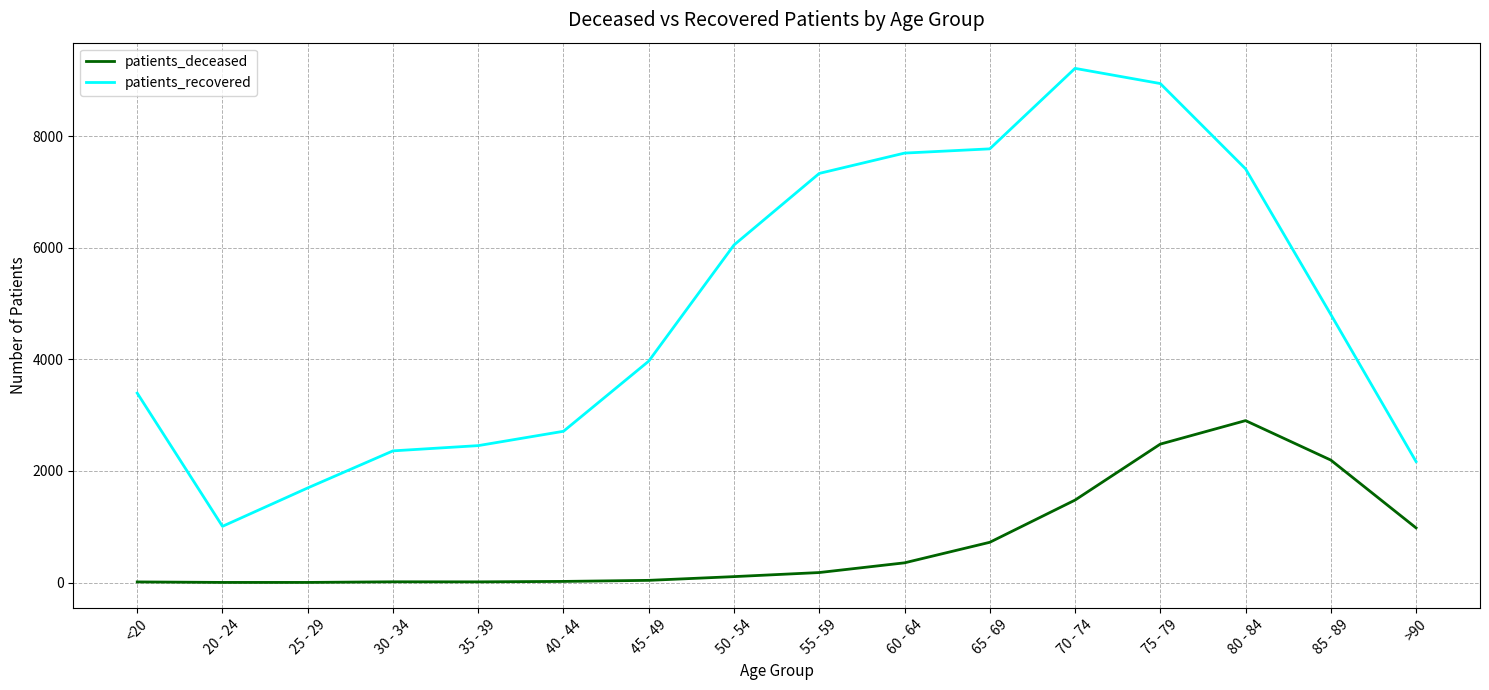

What is the difference between the patients_deceased values at 70 - 74 and 75 - 79?

1003